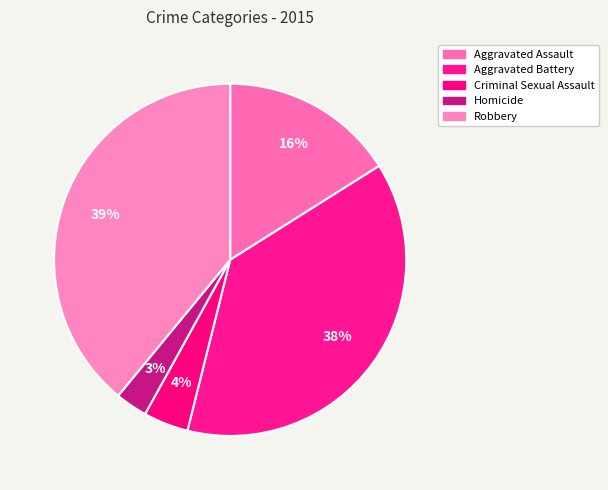

How many segments does this pie chart have?

5